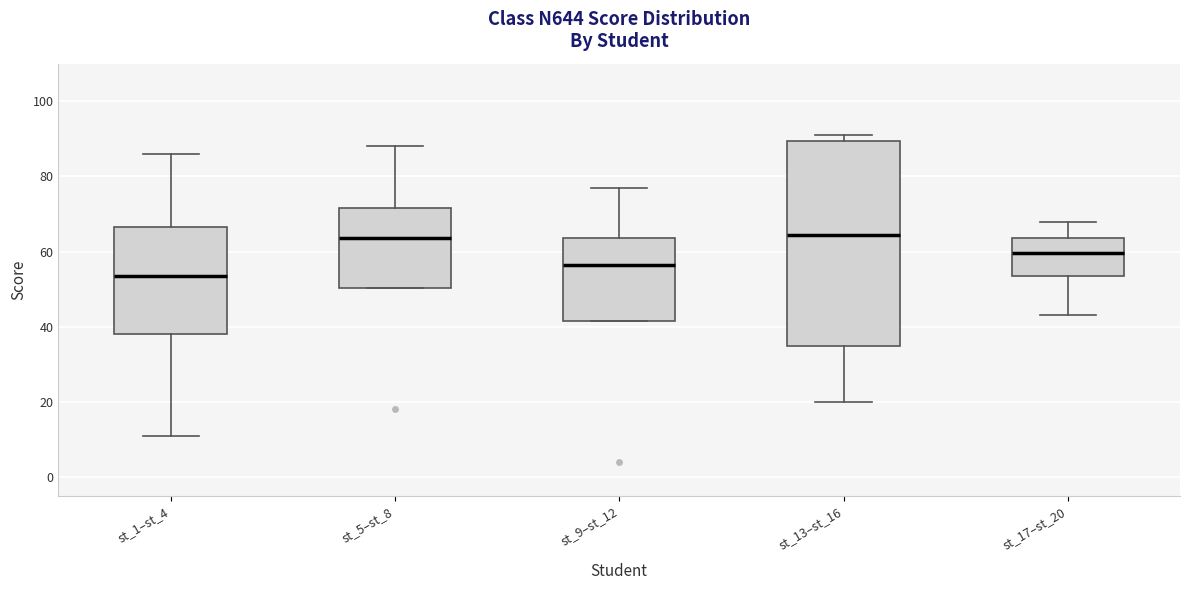

Reading left to right, read every box against the y-axis: the position of its median line, the range the box covers, and the ends of its whiskers. The values are not printed on the chart, so give them approximately, as read against the axis.

st_1–st_4: median 54, box 38 to 66, whiskers 12 to 86
st_5–st_8: median 64, box 50 to 72, whiskers 50 to 88
st_9–st_12: median 56, box 42 to 64, whiskers 42 to 78
st_13–st_16: median 64, box 36 to 90, whiskers 20 to 92
st_17–st_20: median 60, box 54 to 64, whiskers 44 to 68